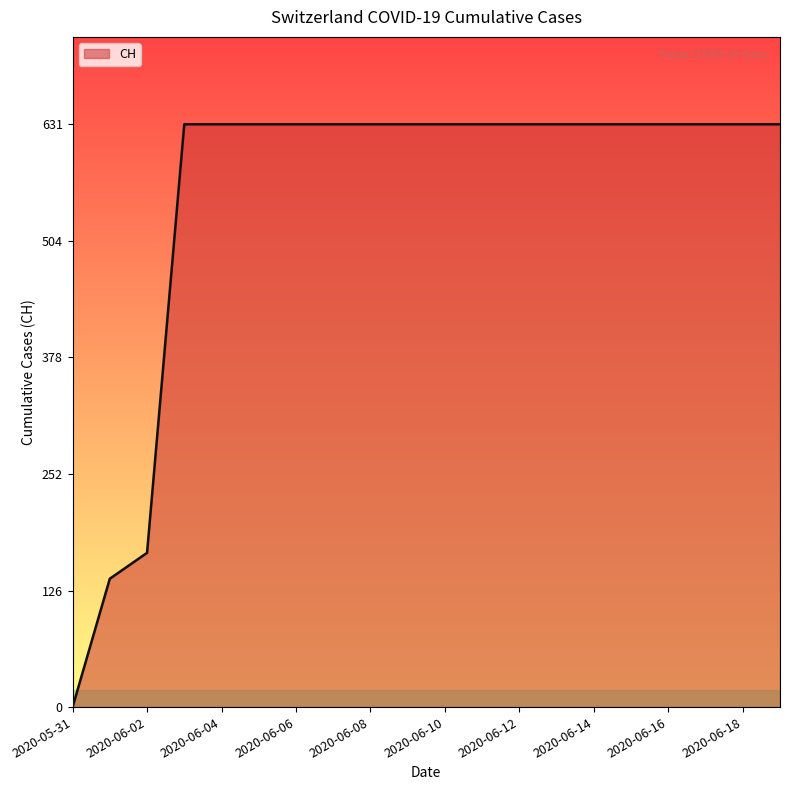

What is the sum of all values?

11033